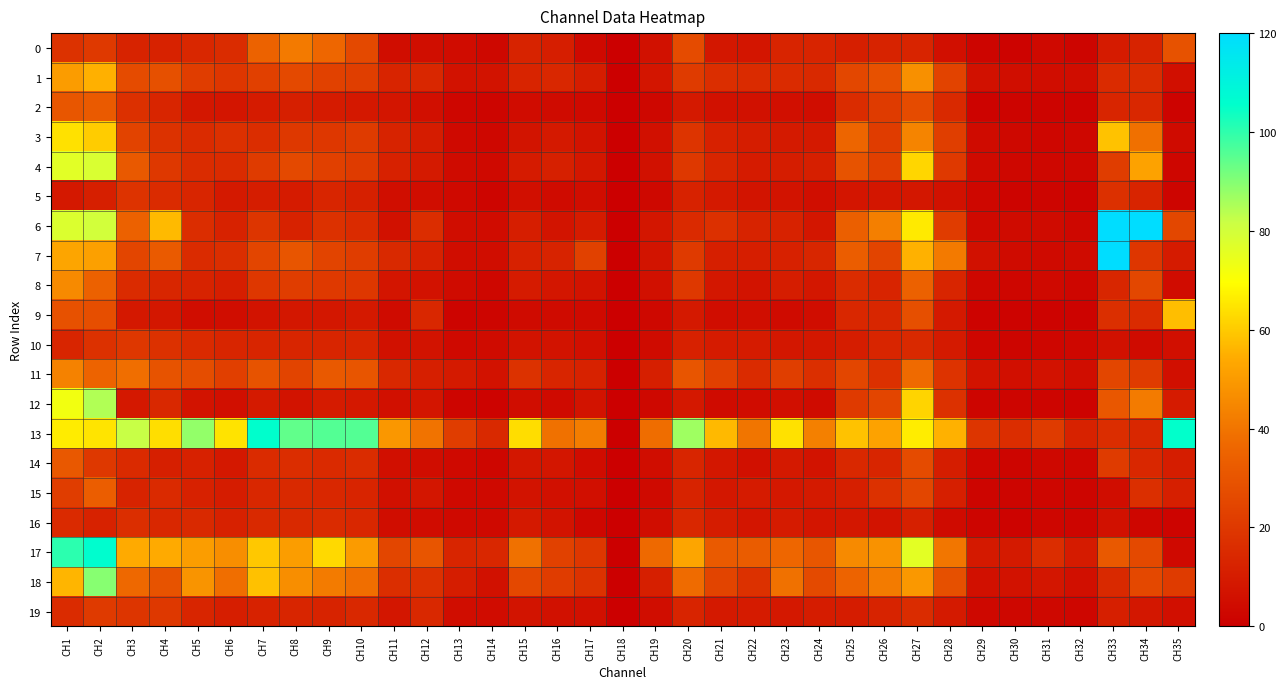

List the series in order of their peak value, lowest first.

16, 5, 10, 19, 14, 2, 15, 0, 11, 8, 1, 9, 3, 4, 12, 18, 13, 17, 6, 7